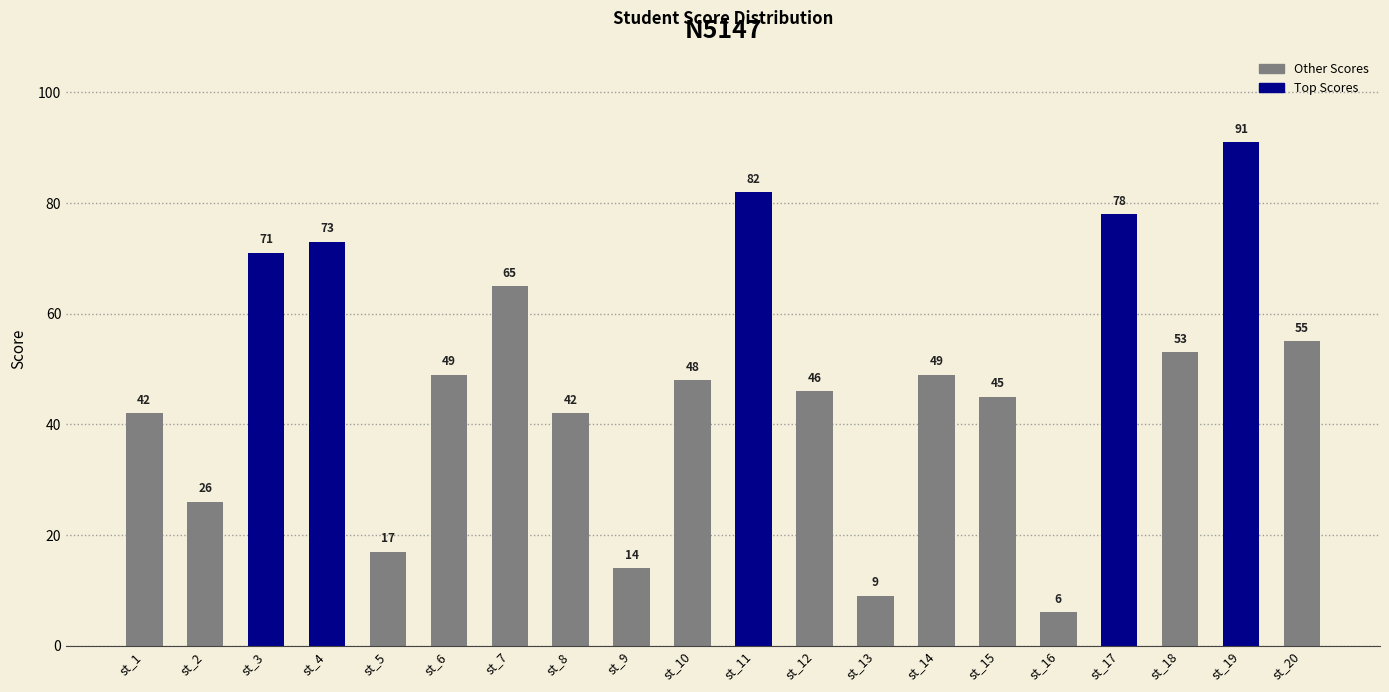

Reading left to right, list all the values displayed in this chart.

42	26	71	73	17	49	65	42	14	48	82	46	9	49	45	6	78	53	91	55